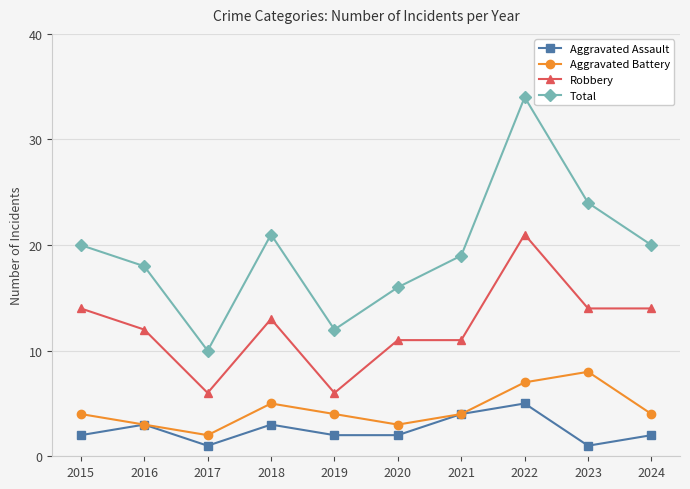

Count the number of data series in this chart.

4